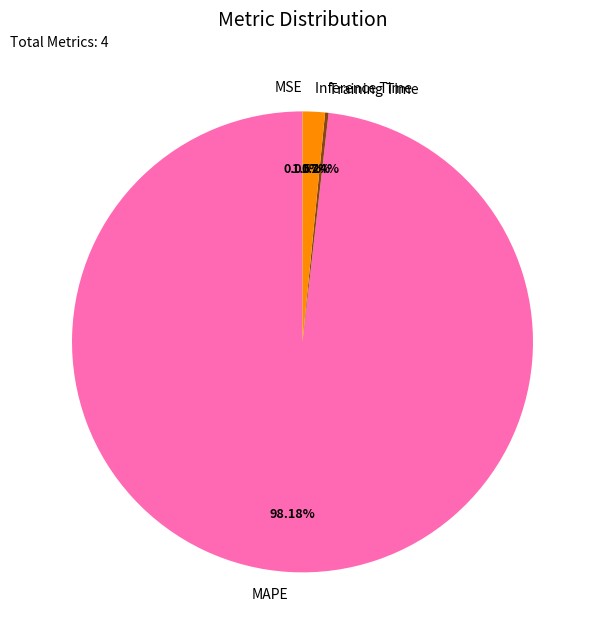

Which category has the biggest portion of the pie?

MAPE